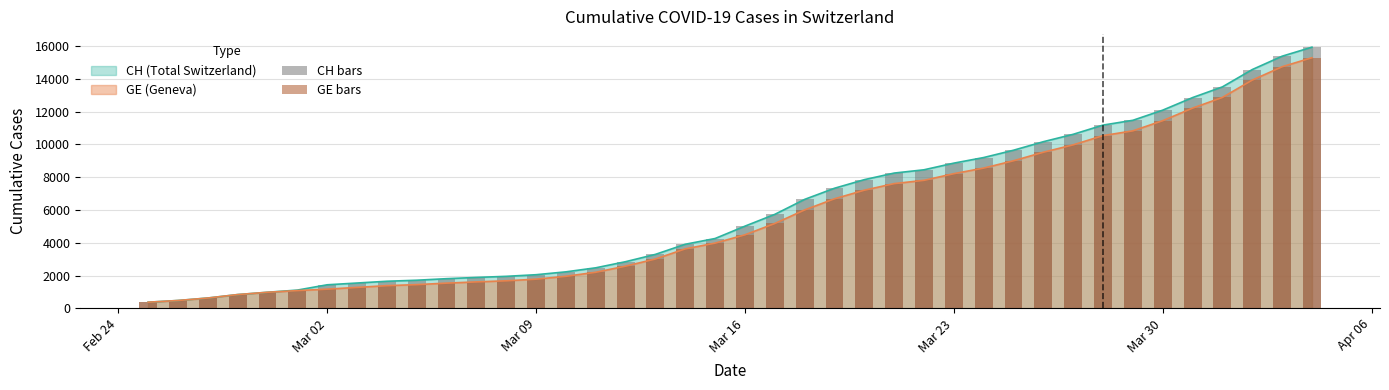

What is the highest value of the CH (Total Switzerland) series?

15926